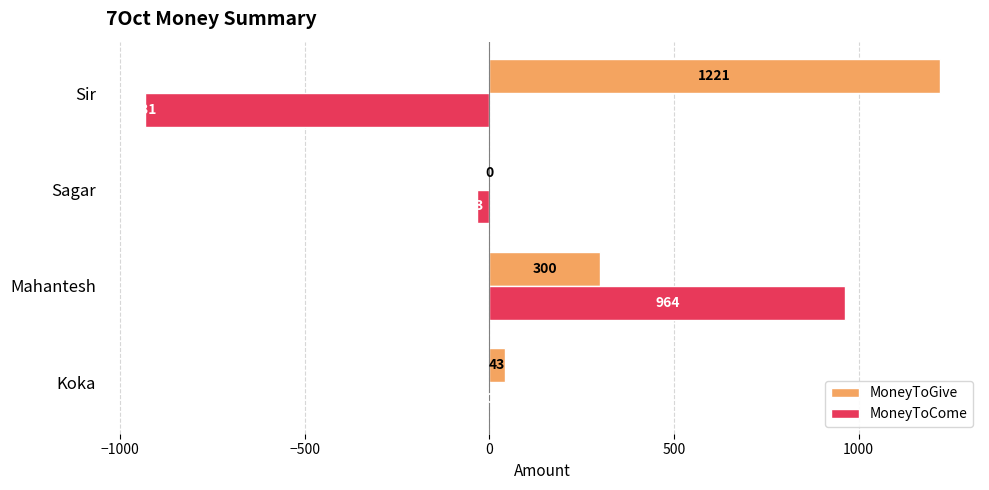

At which label is MoneyToGive closest to 610?

Mahantesh